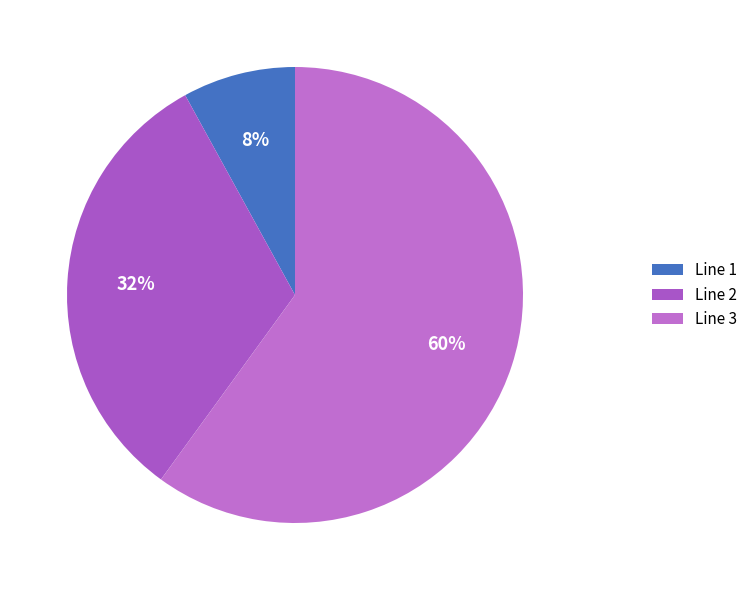

Which category accounts for the majority?

Line 3